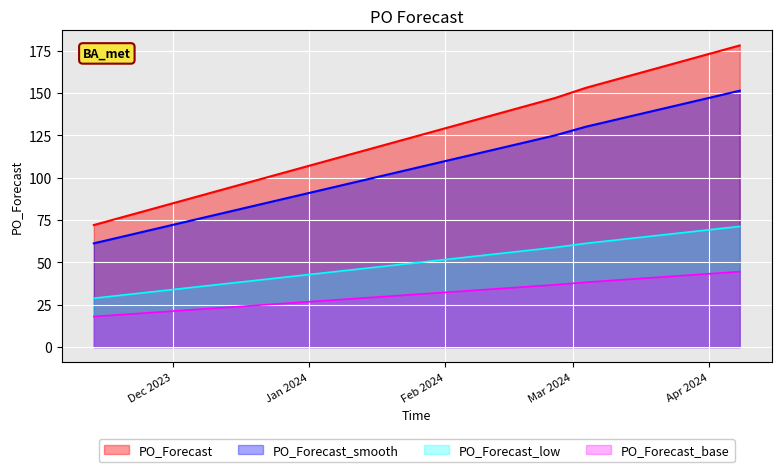

Is it true that the value at 2023-12-18 is 82.5?

True